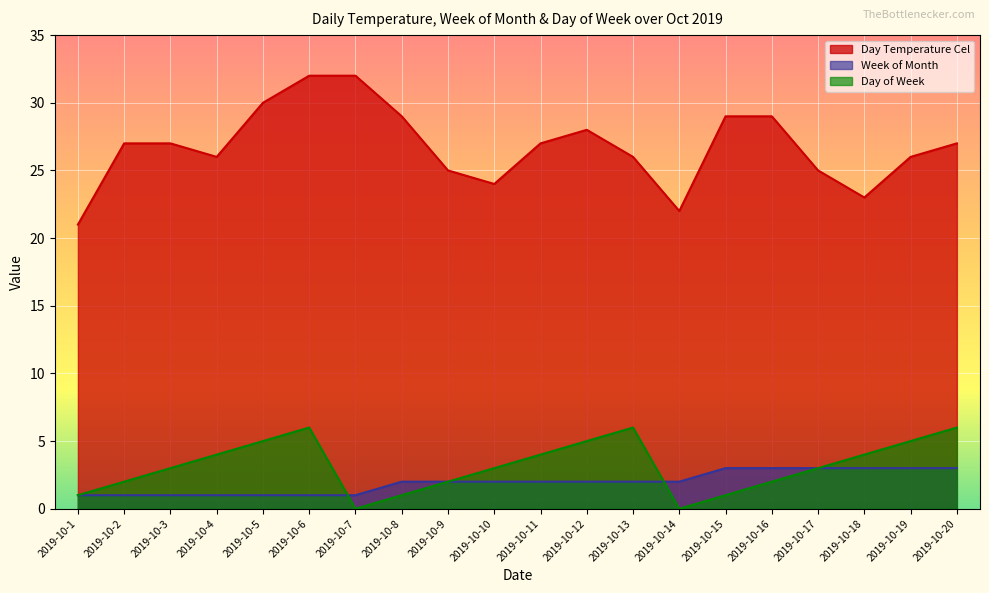

List the labels in order of Day of Week value, smallest first.

2019-10-7, 2019-10-14, 2019-10-1, 2019-10-8, 2019-10-15, 2019-10-2, 2019-10-9, 2019-10-16, 2019-10-3, 2019-10-10, 2019-10-17, 2019-10-4, 2019-10-11, 2019-10-18, 2019-10-5, 2019-10-12, 2019-10-19, 2019-10-6, 2019-10-13, 2019-10-20